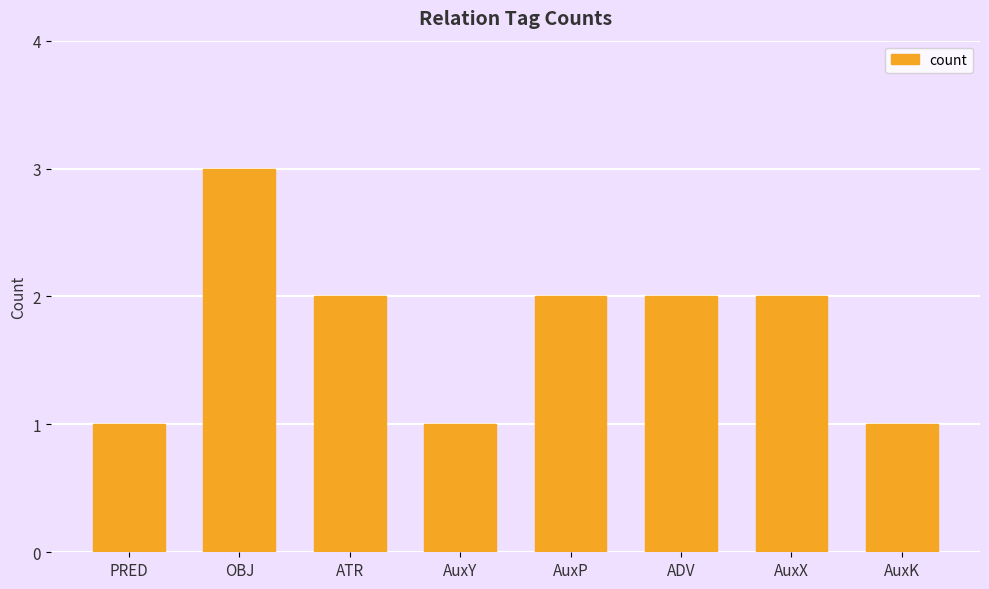

The chart shows a value of 3 at OBJ. True or false?

True